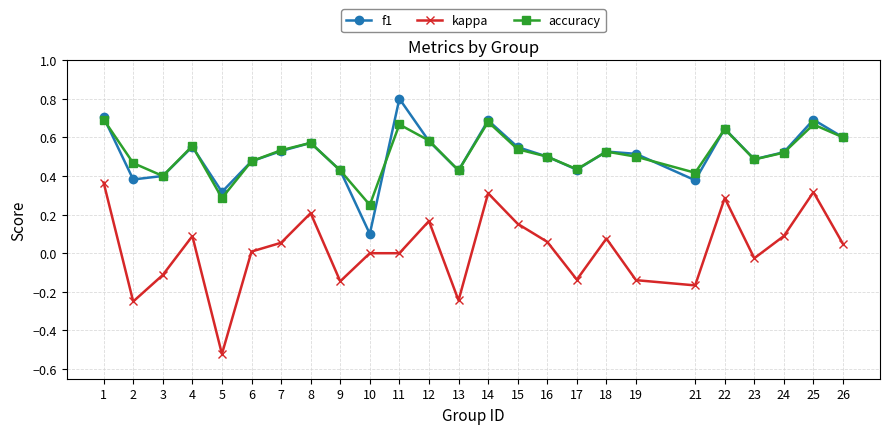

True or false: kappa and accuracy cross at least once.

False